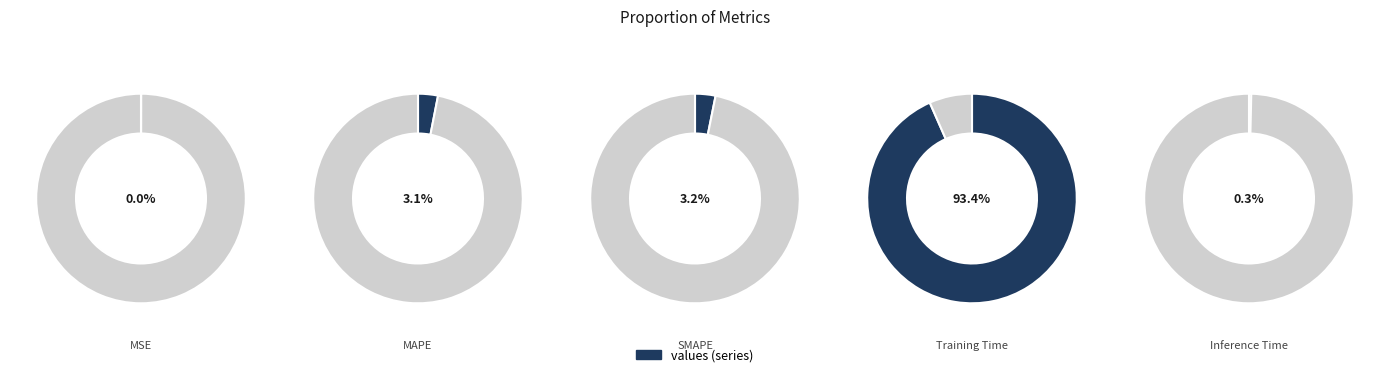

How many slices are in this pie chart?

5